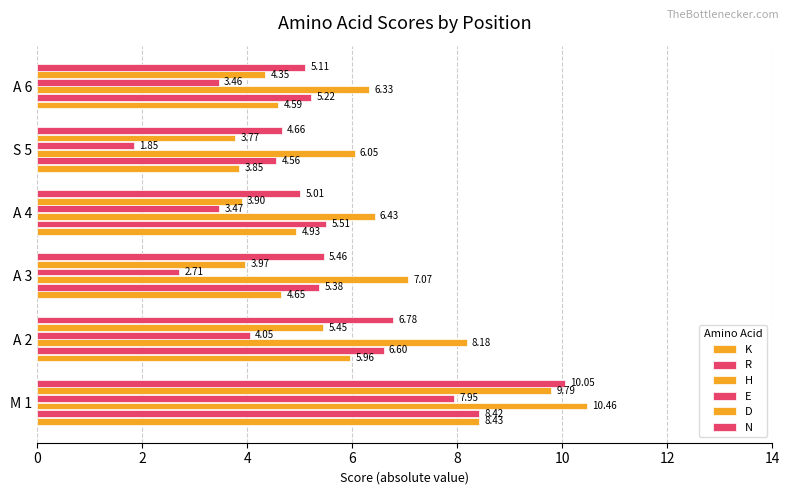

How many data points in H are above 7?

3